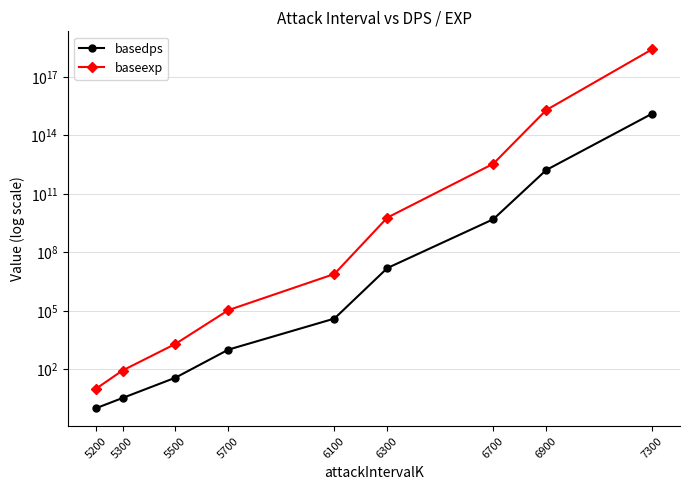

At how many categories does at least one series exceed 1135297104365287680?

1